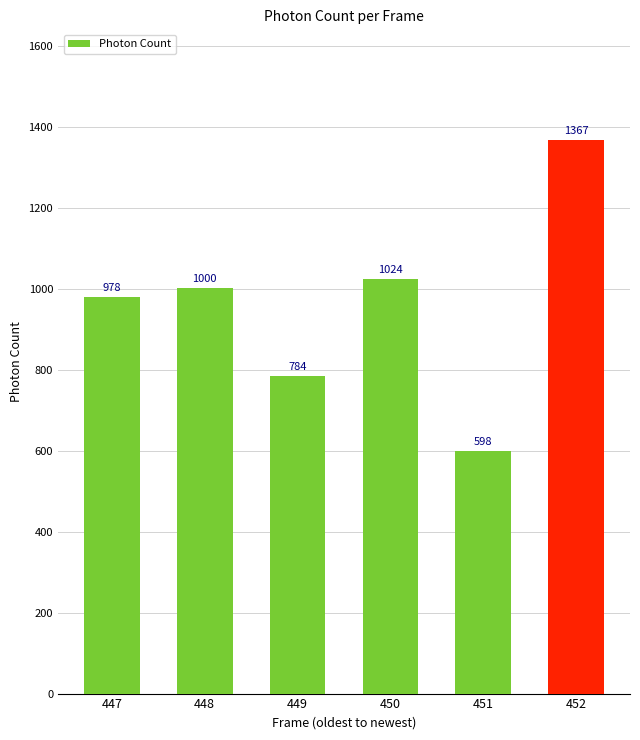

True or false: the data shows 1023.8 at 450.

True